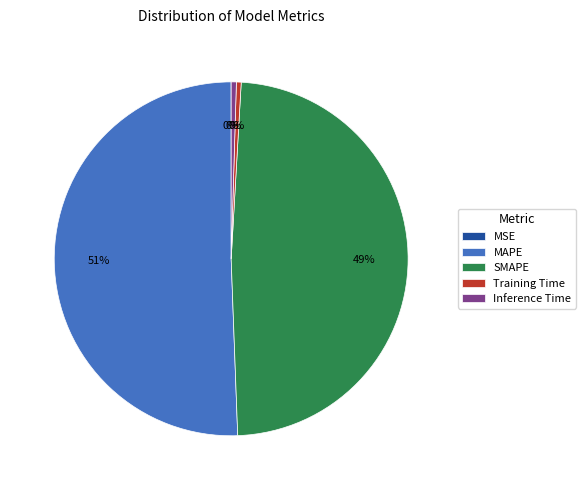

Which slice is the largest?

MAPE